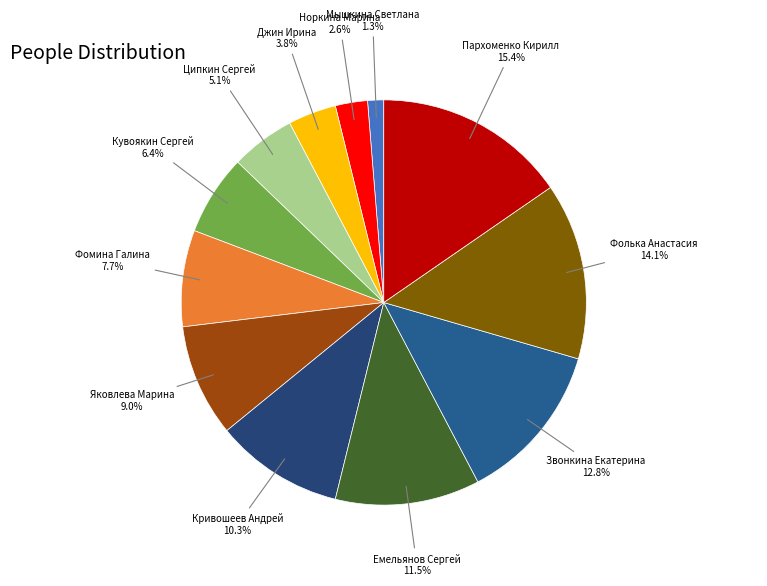

How many segments does this pie chart have?

12